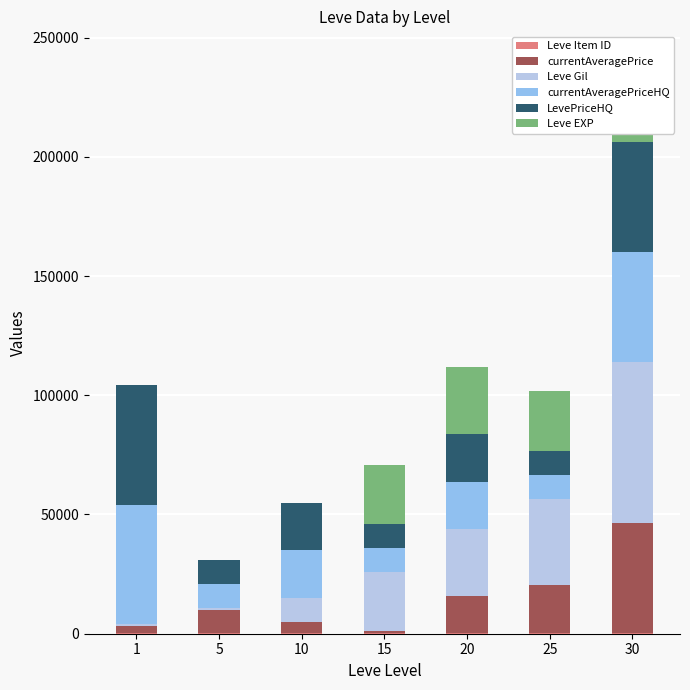

What is the value of the LevePriceHQ bar at the 7th from the left?

46000